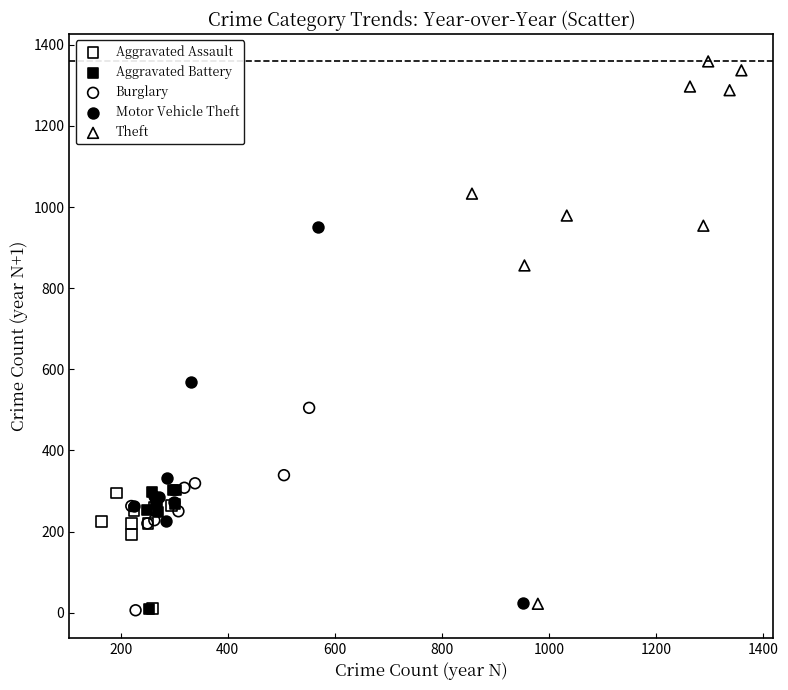

Which series has the largest Y range (max minus min)?

Theft